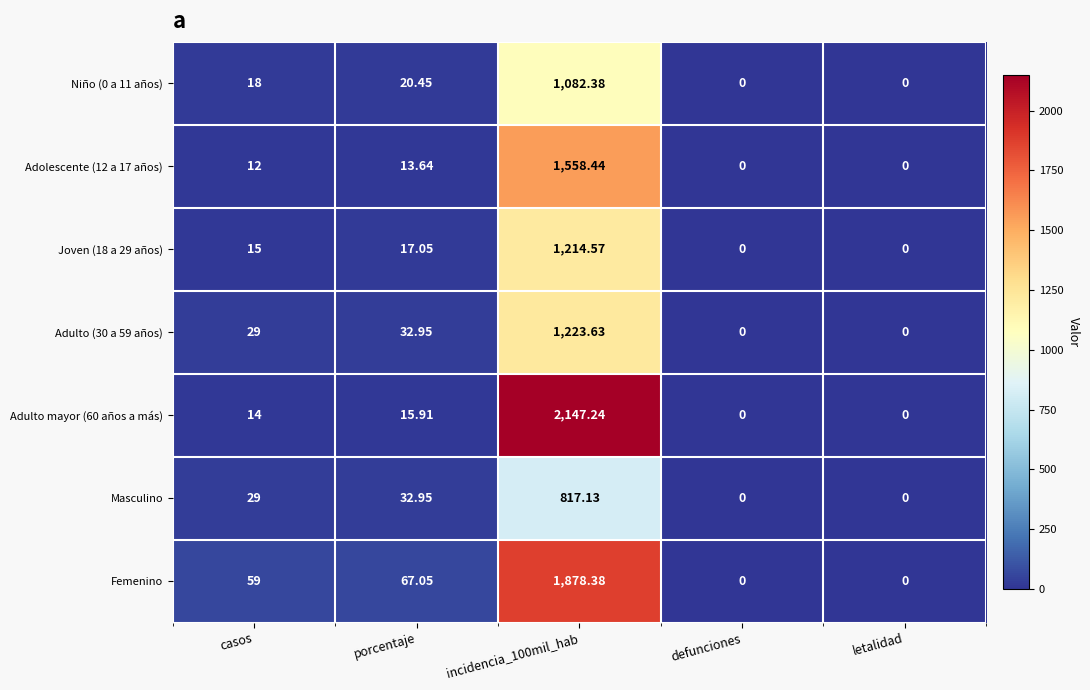

At which label is Adulto mayor (60 años a más) closest to 1073?

porcentaje